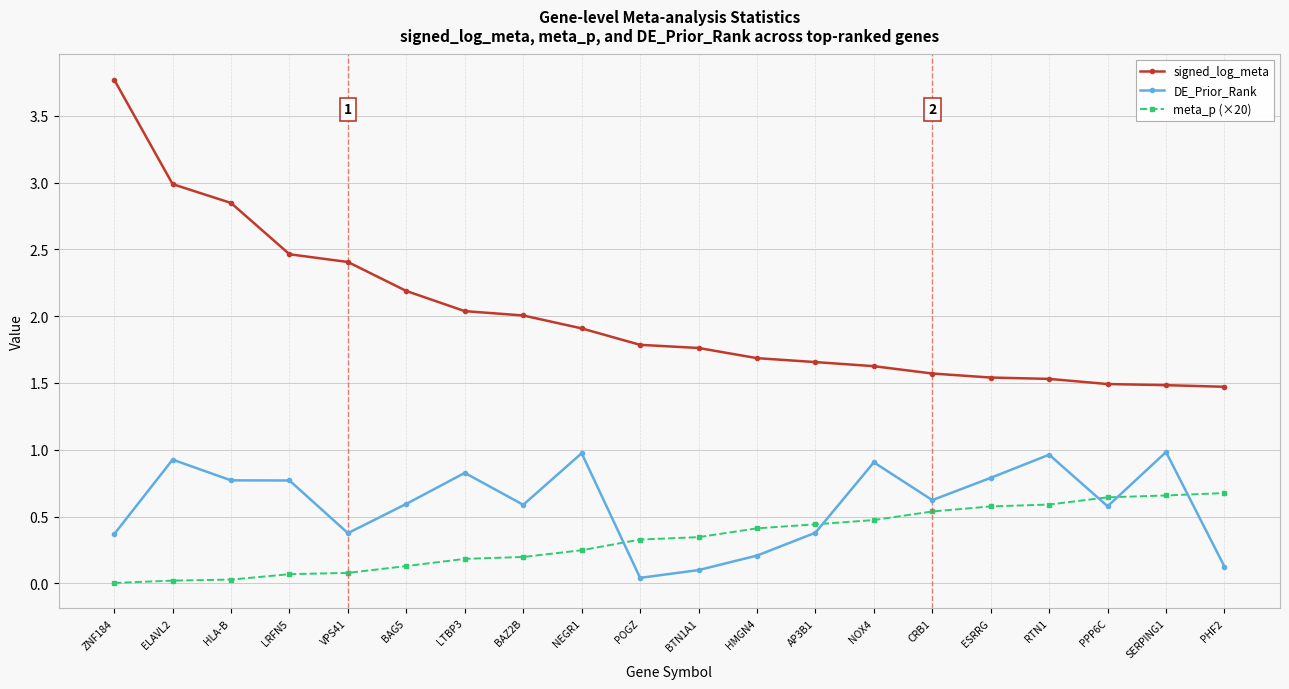

List the series in order of their peak value, lowest first.

meta_p (×20), DE_Prior_Rank, signed_log_meta